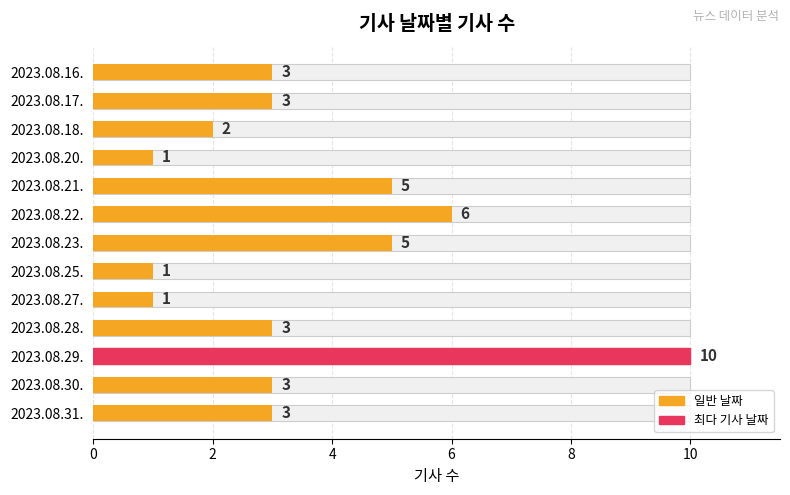

What is the value of the 7th bar from the left?

5